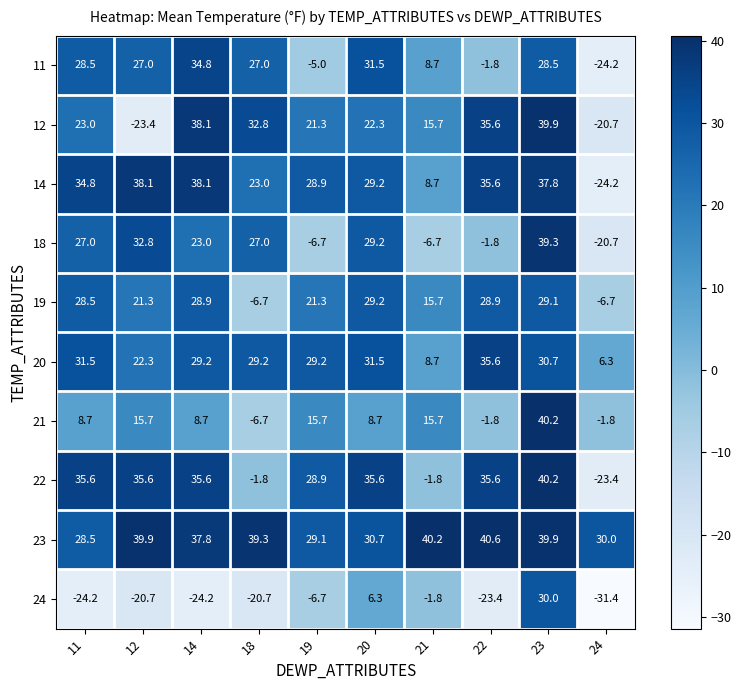

What is the smallest value displayed?

-31.4